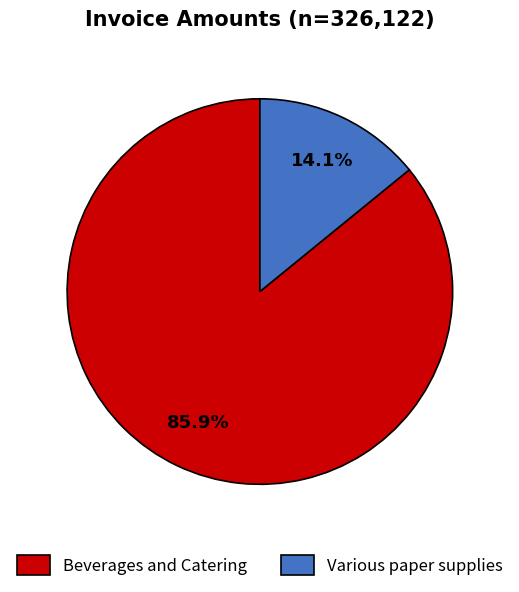

Does any single category account for the majority?

Yes